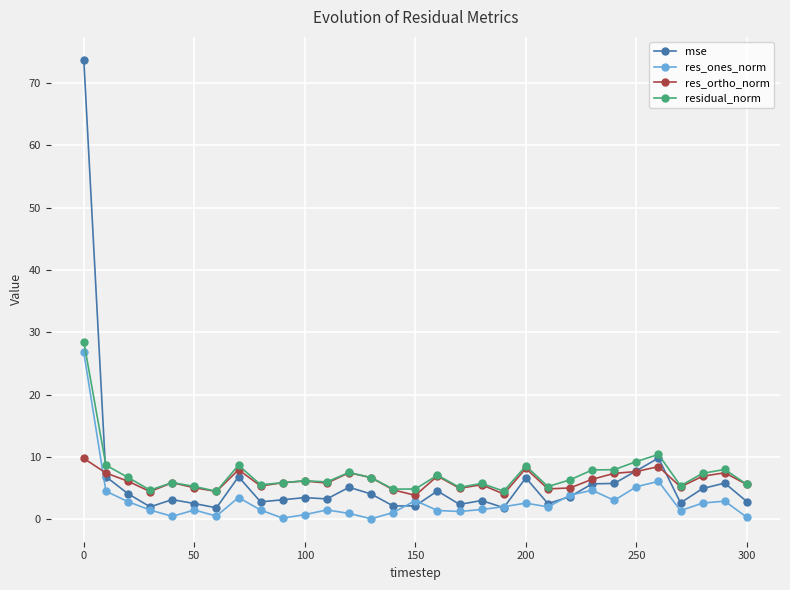

How many categories are shown in the chart?

31